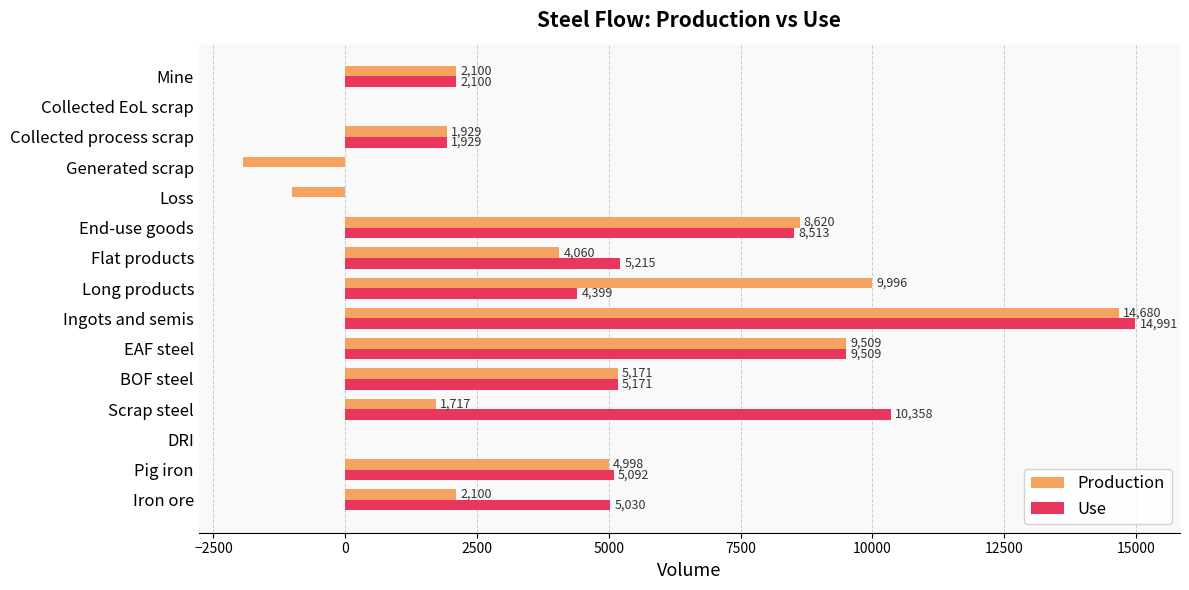

The Use series shows -6051.4 at Collected EoL scrap. True or false?

False